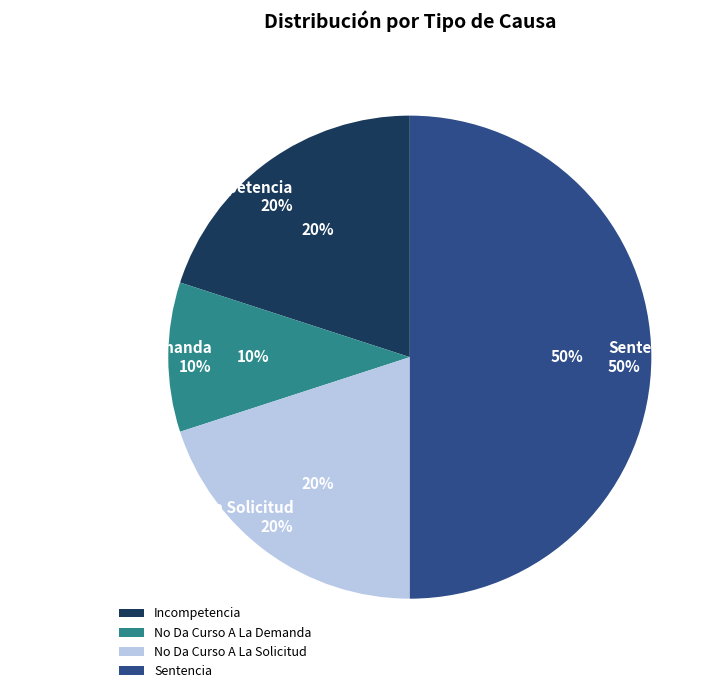

True or false: No Da Curso A La Solicitud accounts for 20% of the total.

True